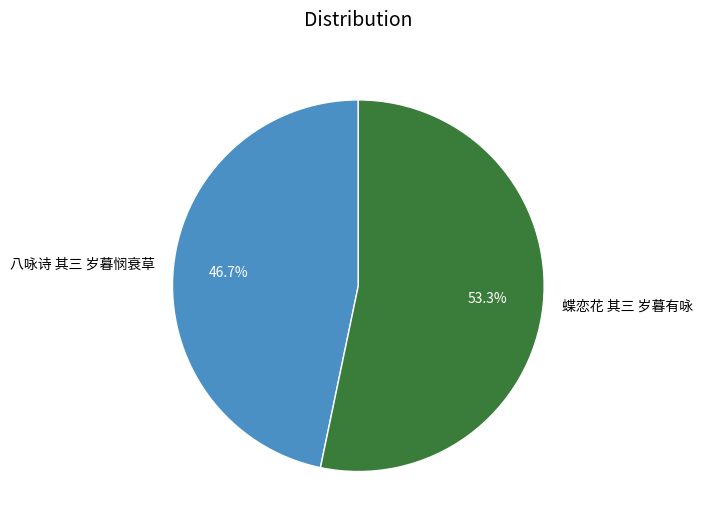

To the nearest percent, what is the difference between the largest and smallest slice percentages?

7%